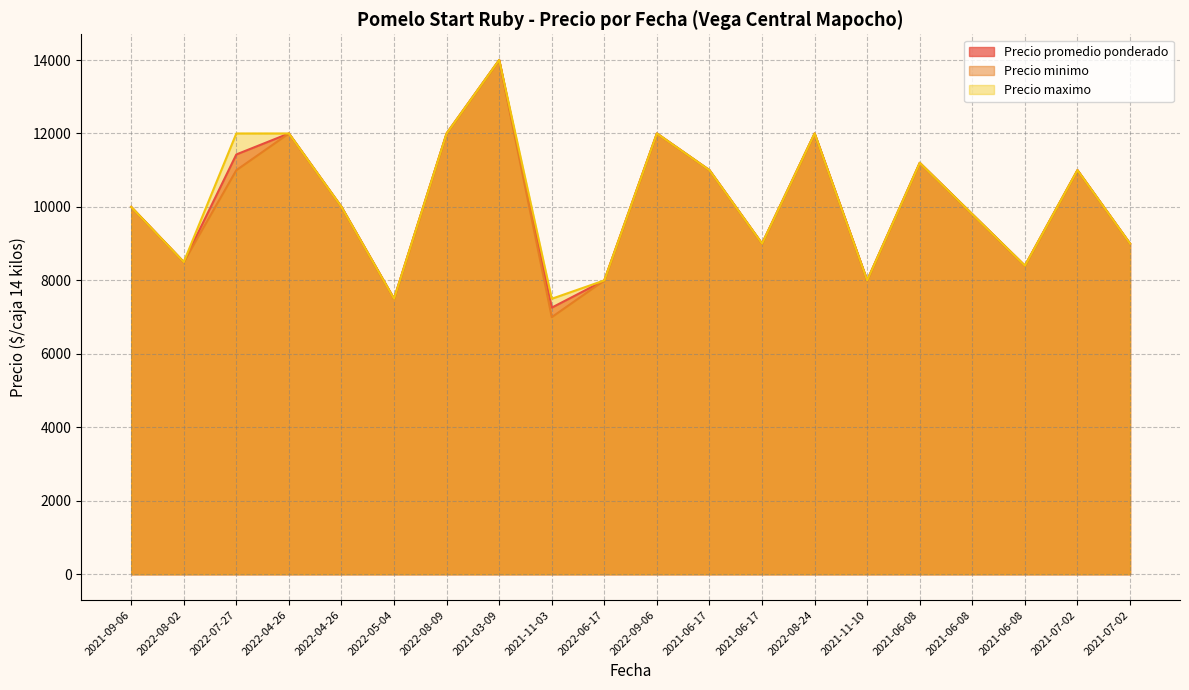

What is the value of the Precio maximo point at the 10th from the left?

8000